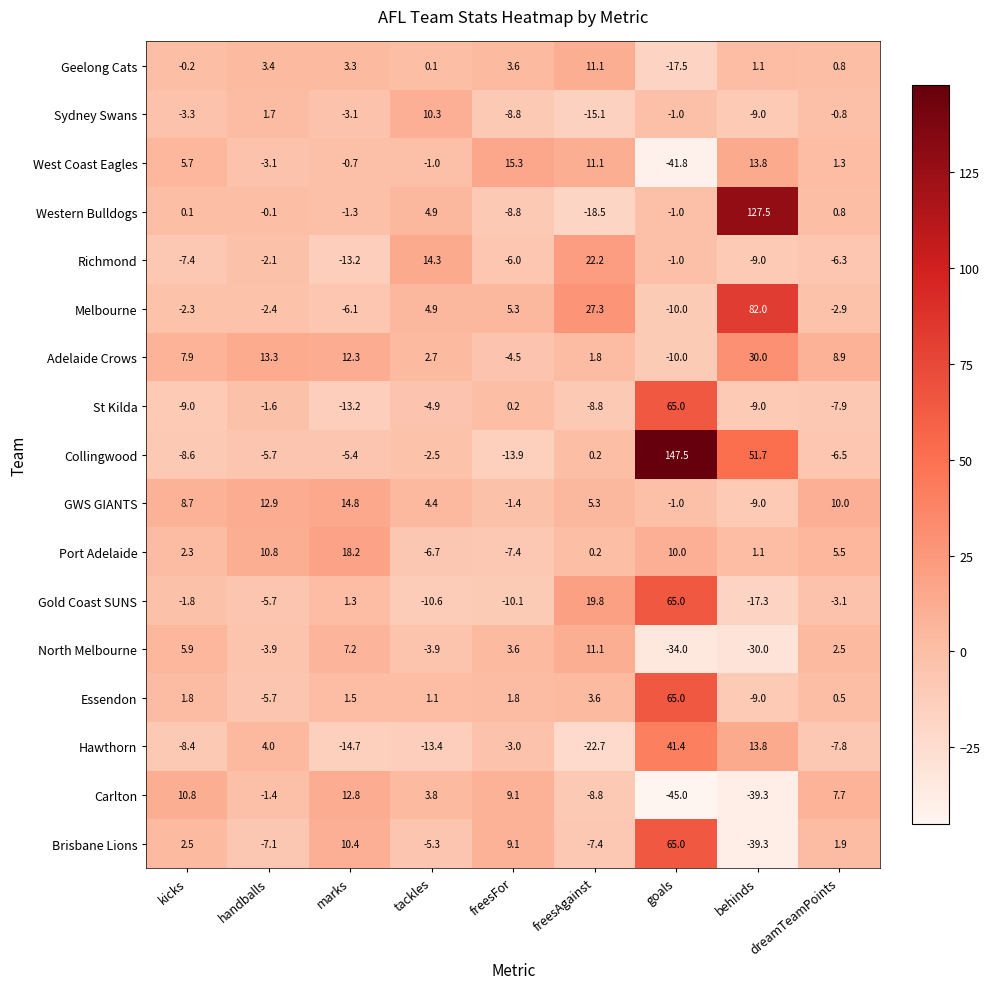

Where is Collingwood nearest to the value 66?

behinds